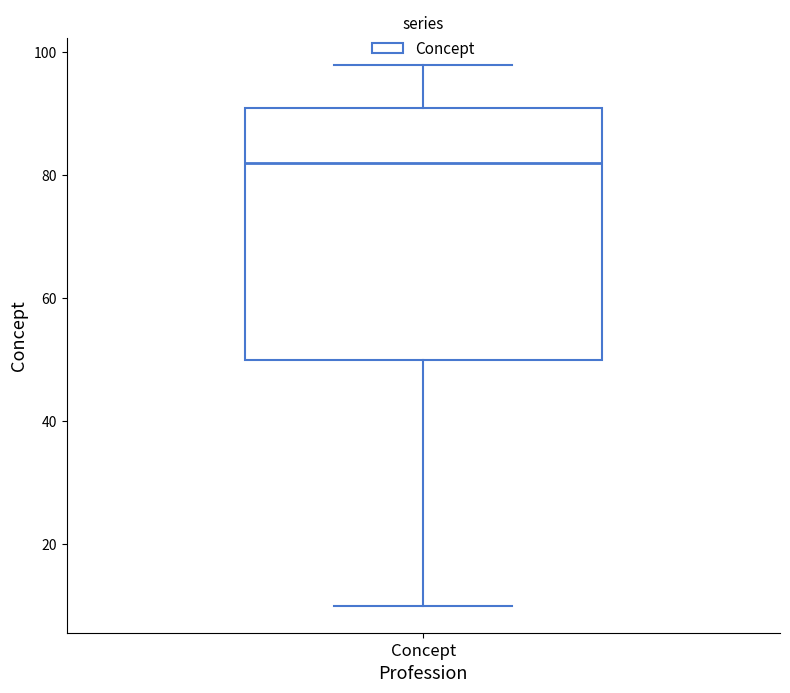

Read this box plot against the y-axis: the position of the median line, the range covered by the box, and the ends of both whiskers. The values are not printed on the chart, so give them approximately, as read against the axis.

median 82, box 50 to 92, whiskers 10 to 98